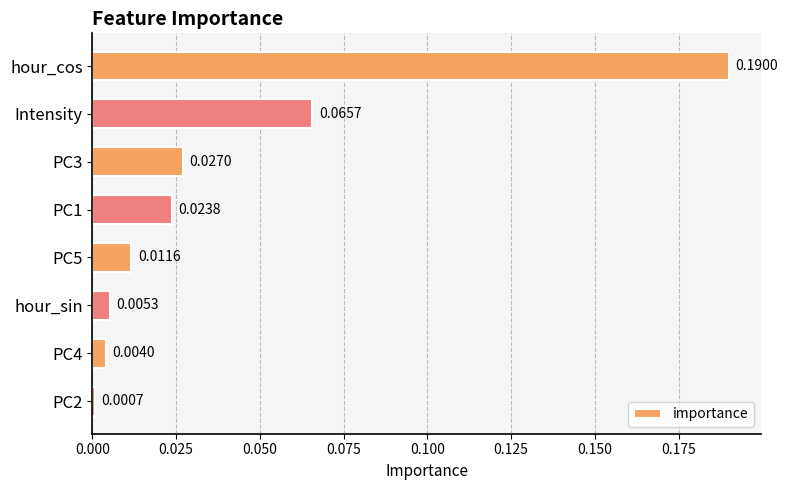

What is the label of the 7th bar from the bottom?

Intensity